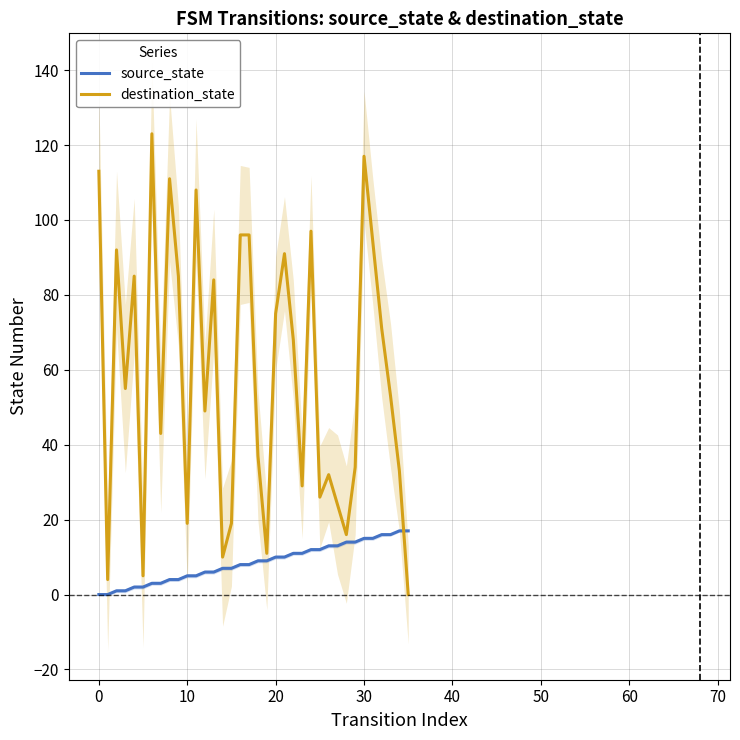

After their last crossing, which series has the higher values: destination_state or source_state?

source_state